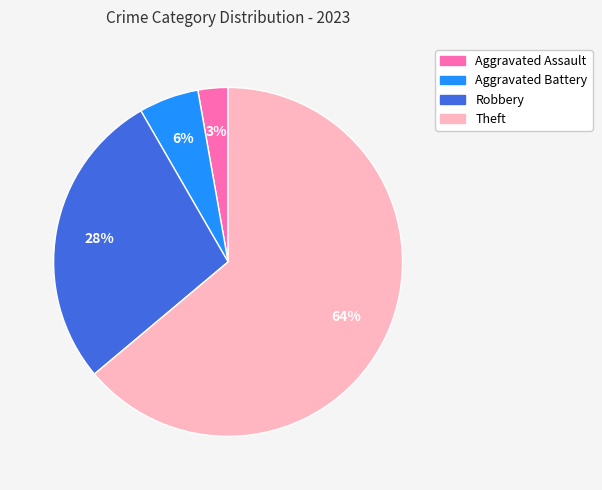

To the nearest percent, what is the average slice percentage?

25%